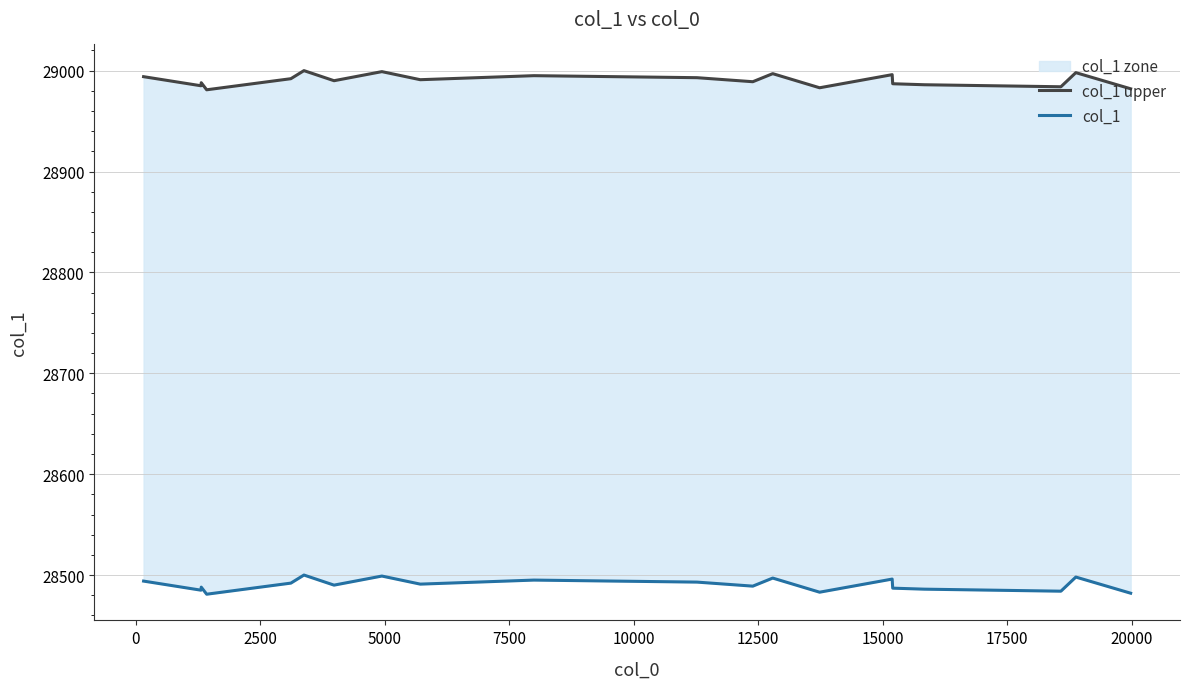

List the series in order of their overall mean, lowest first.

col_1, col_1 upper